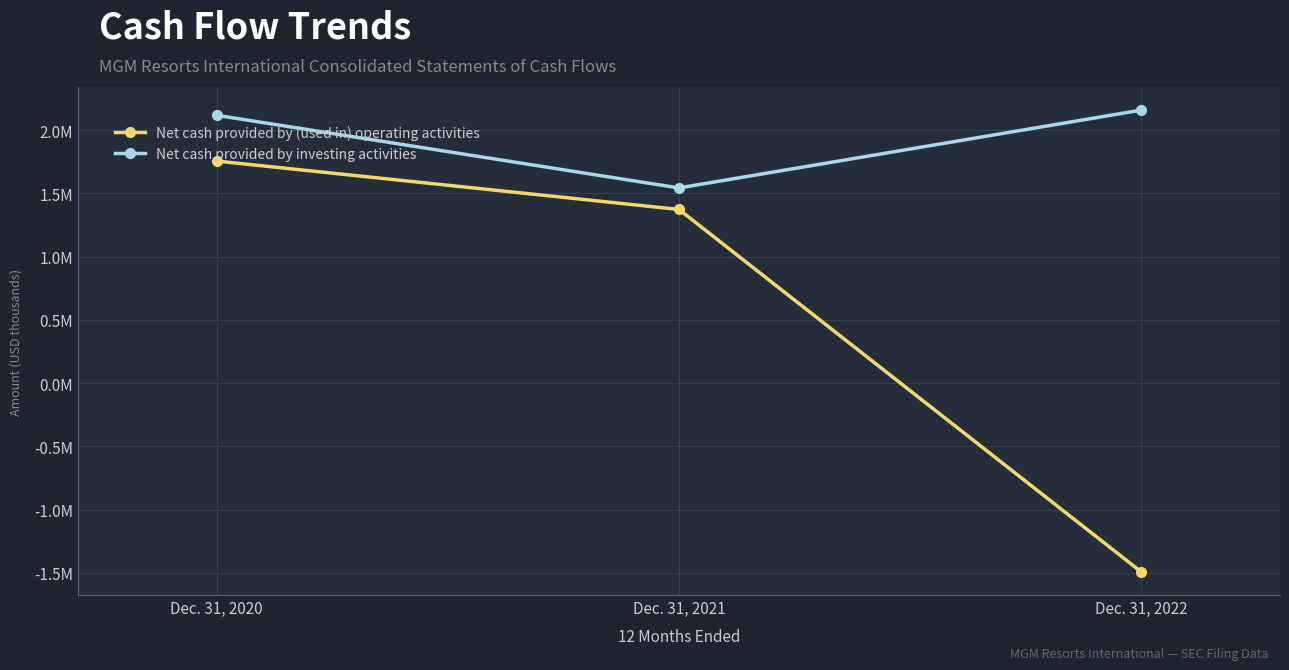

List the series in order of their peak value, highest first.

Net cash provided by investing activities, Net cash provided by (used in) operating activities